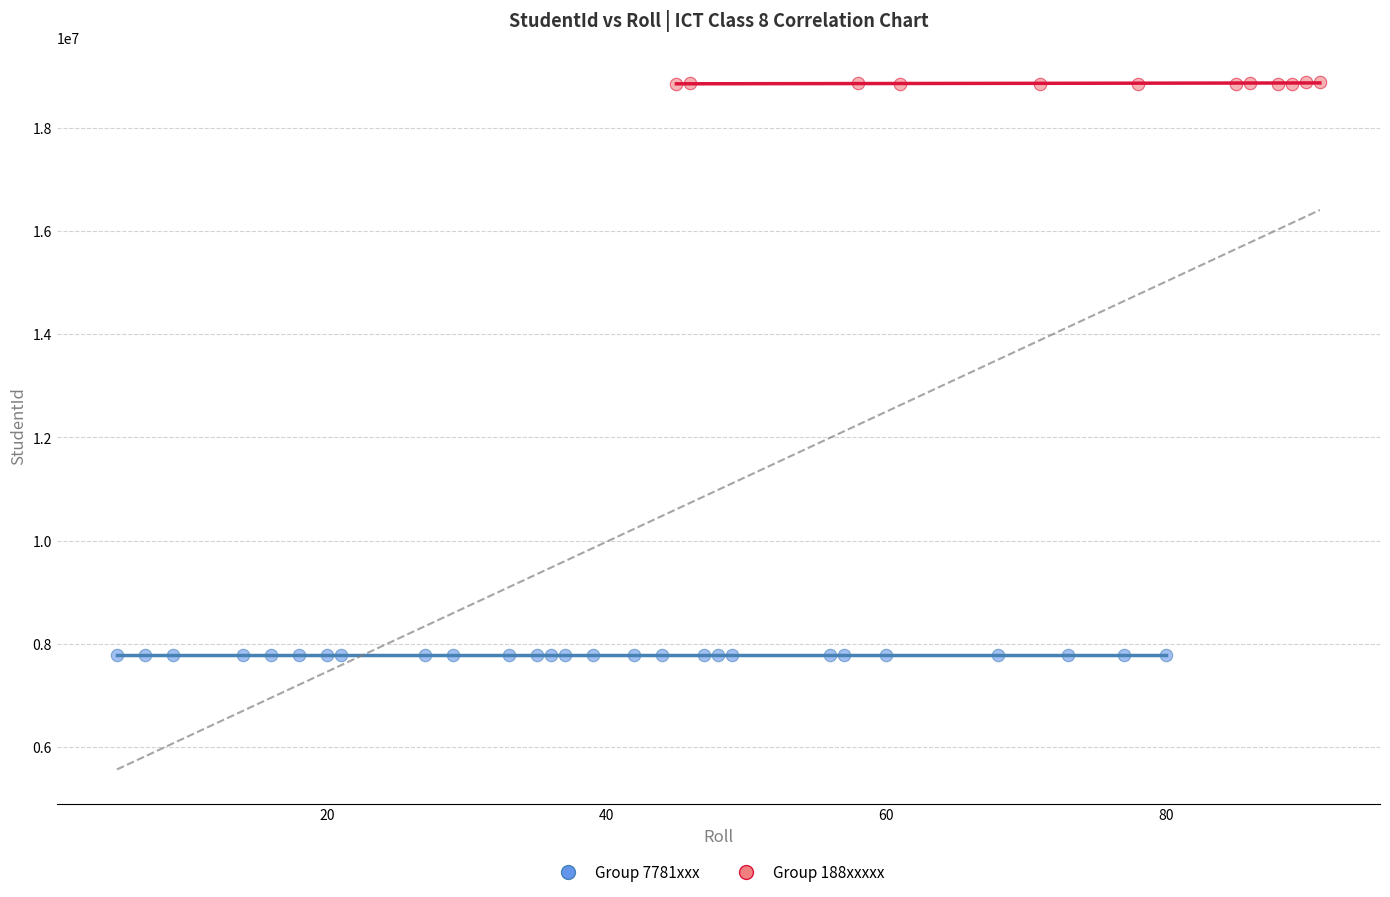

Which series reaches the maximum Y coordinate?

Group 188xxxxx